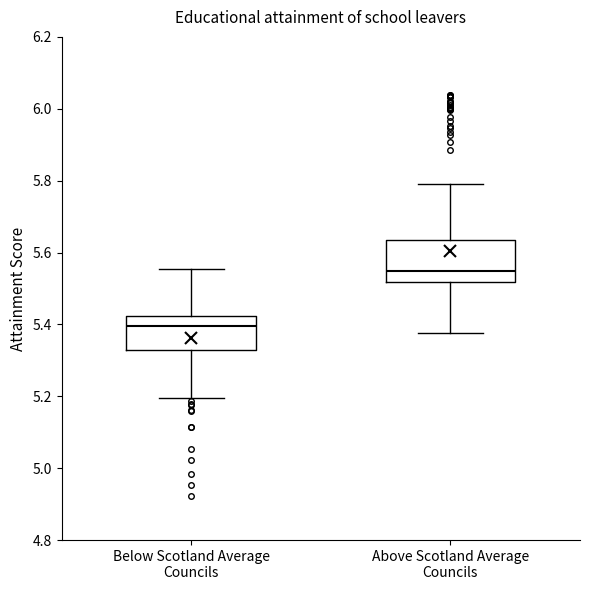

Reading left to right, transcribe this box plot: for each box, give where its median line is, the range the box spans, and where its two whiskers end, as read against the y-axis. The values are not printed on the chart, so give them approximately, as read against the axis.

Below Scotland Average Councils: median 5.40, box 5.32 to 5.42, whiskers 5.20 to 5.56
Above Scotland Average Councils: median 5.54, box 5.52 to 5.64, whiskers 5.38 to 5.80